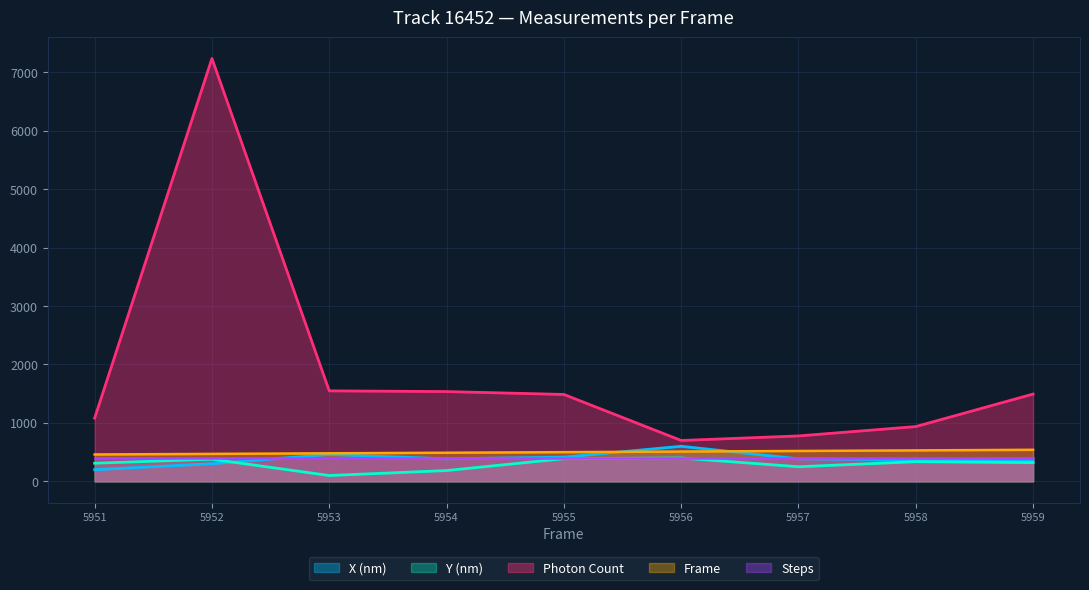

Which series has the widest spread of values?

Photon Count